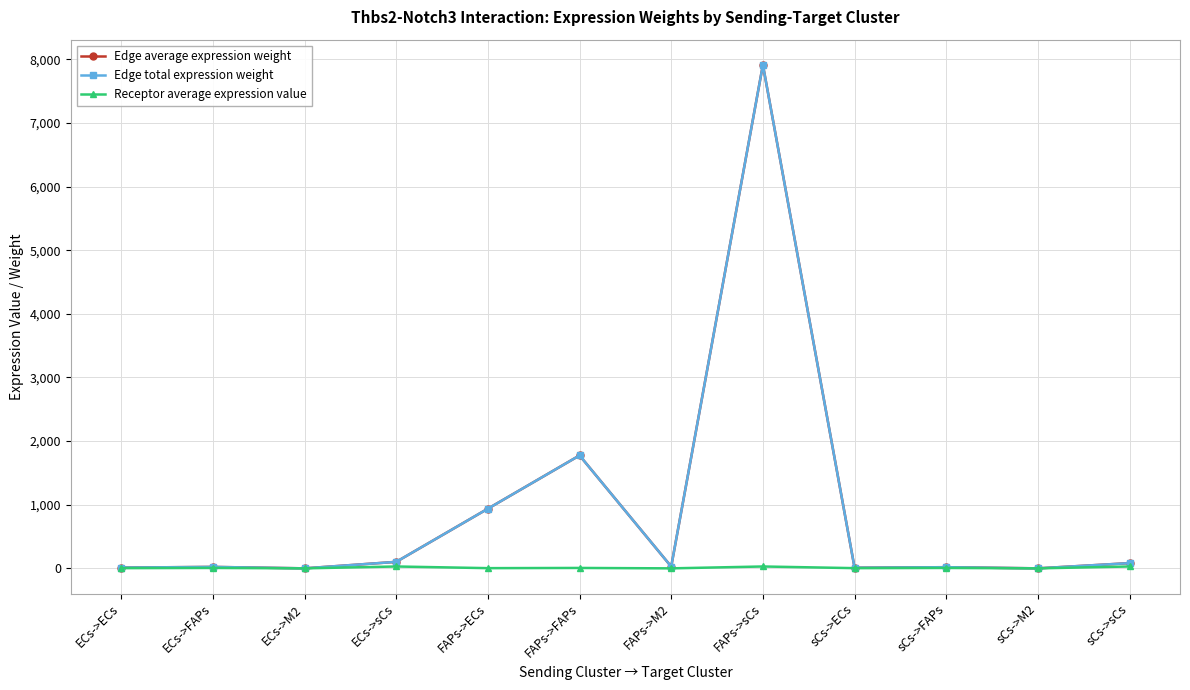

How many interior local peaks does the Edge total expression weight series have?

4